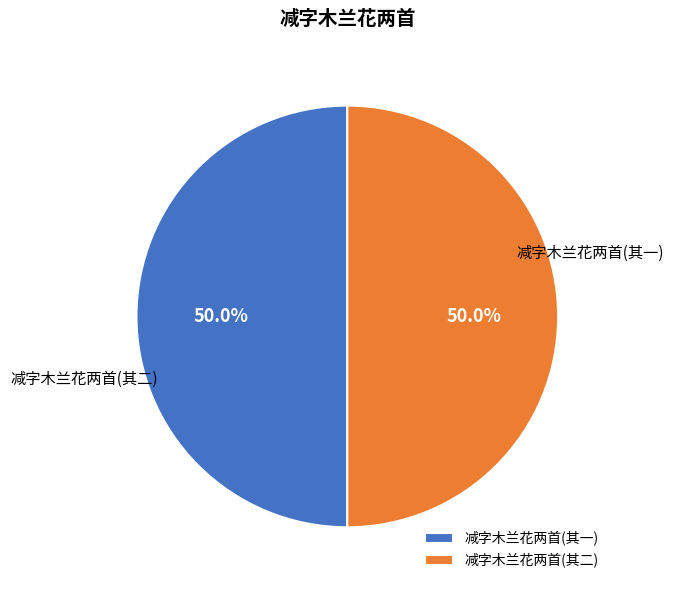

What portion of the pie excludes 减字木兰花两首(其一)?

50.0%